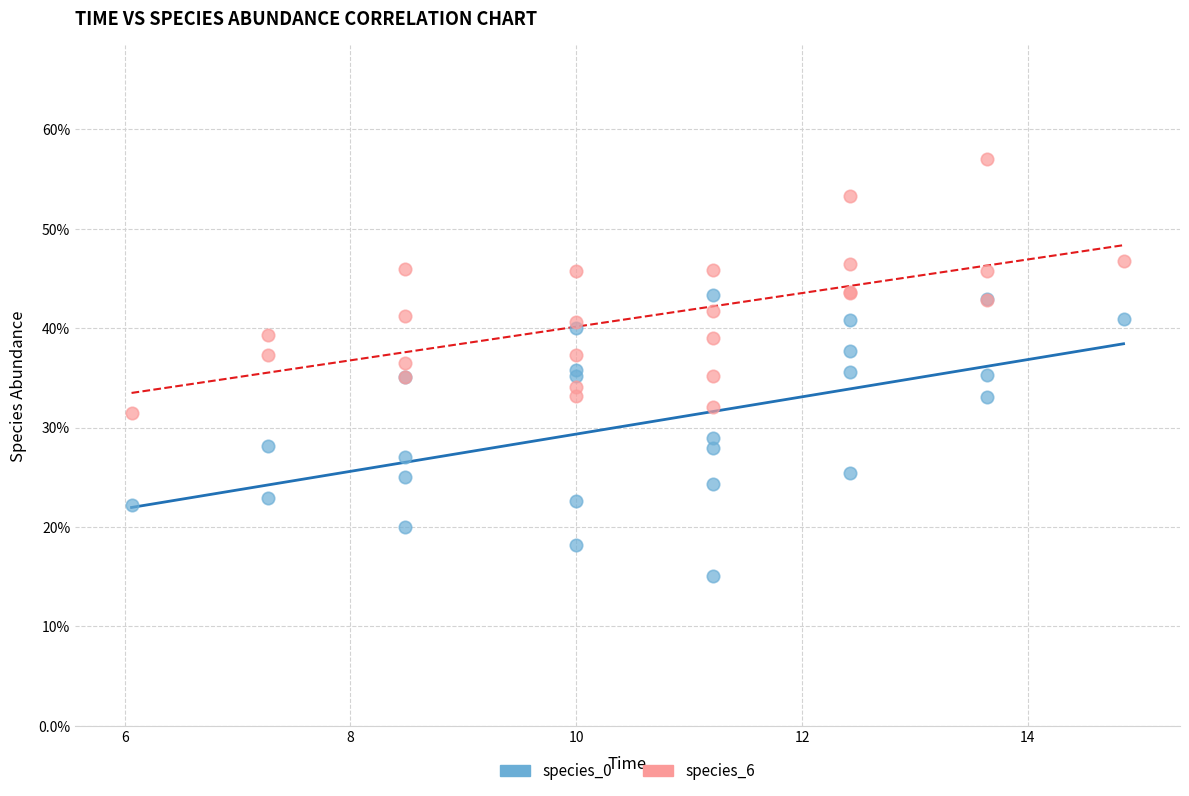

What are all the series names shown in the legend?

species_0, species_6